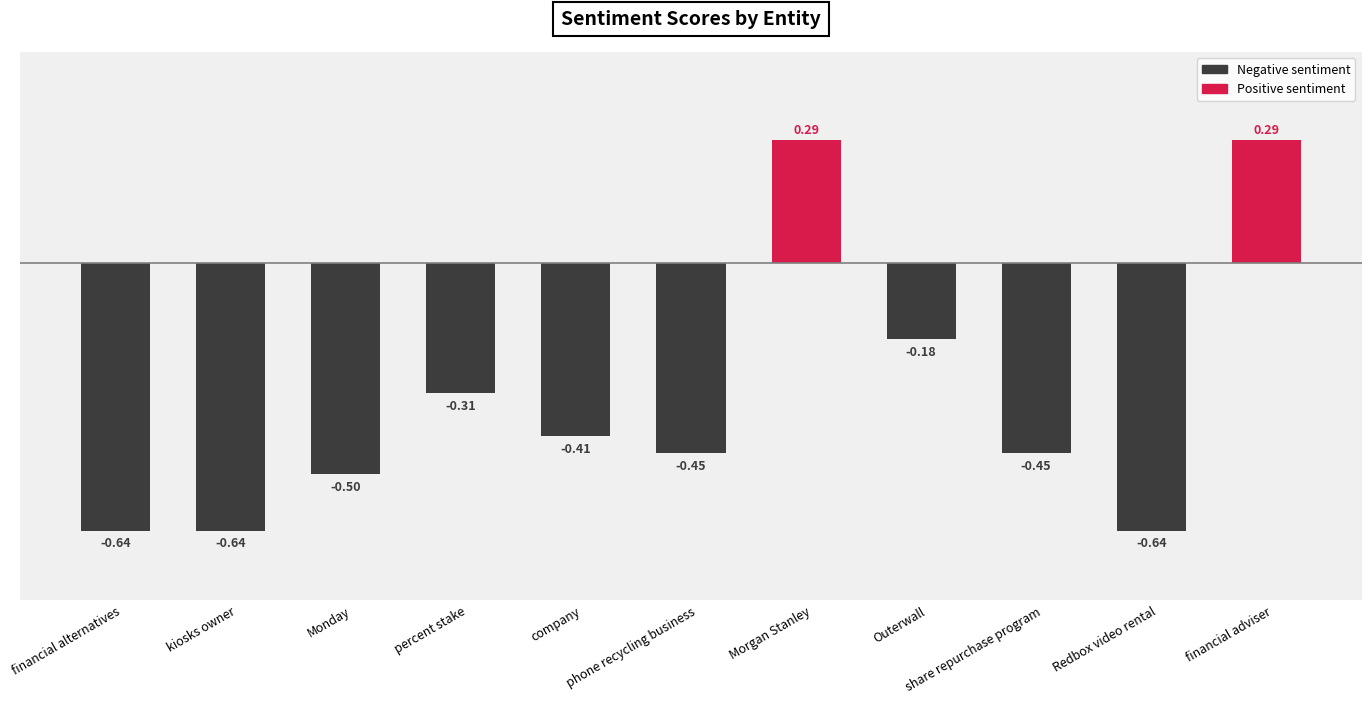

What is the sum of all values?

-3.6